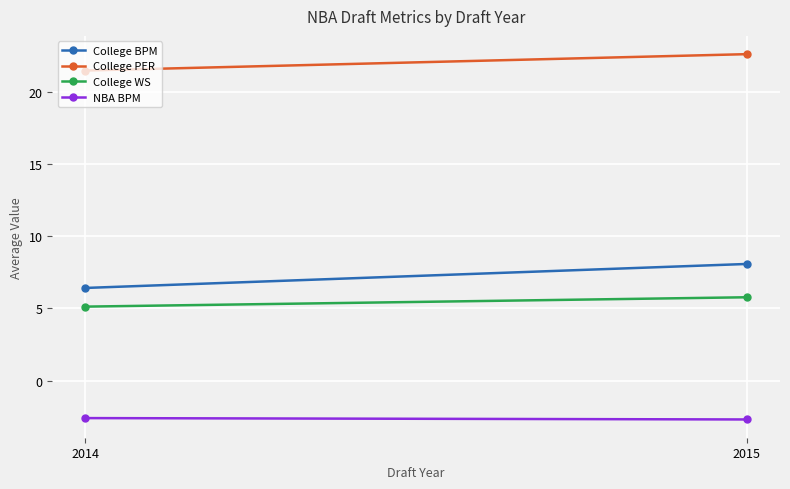

What is the sum of all College WS values?

10.9